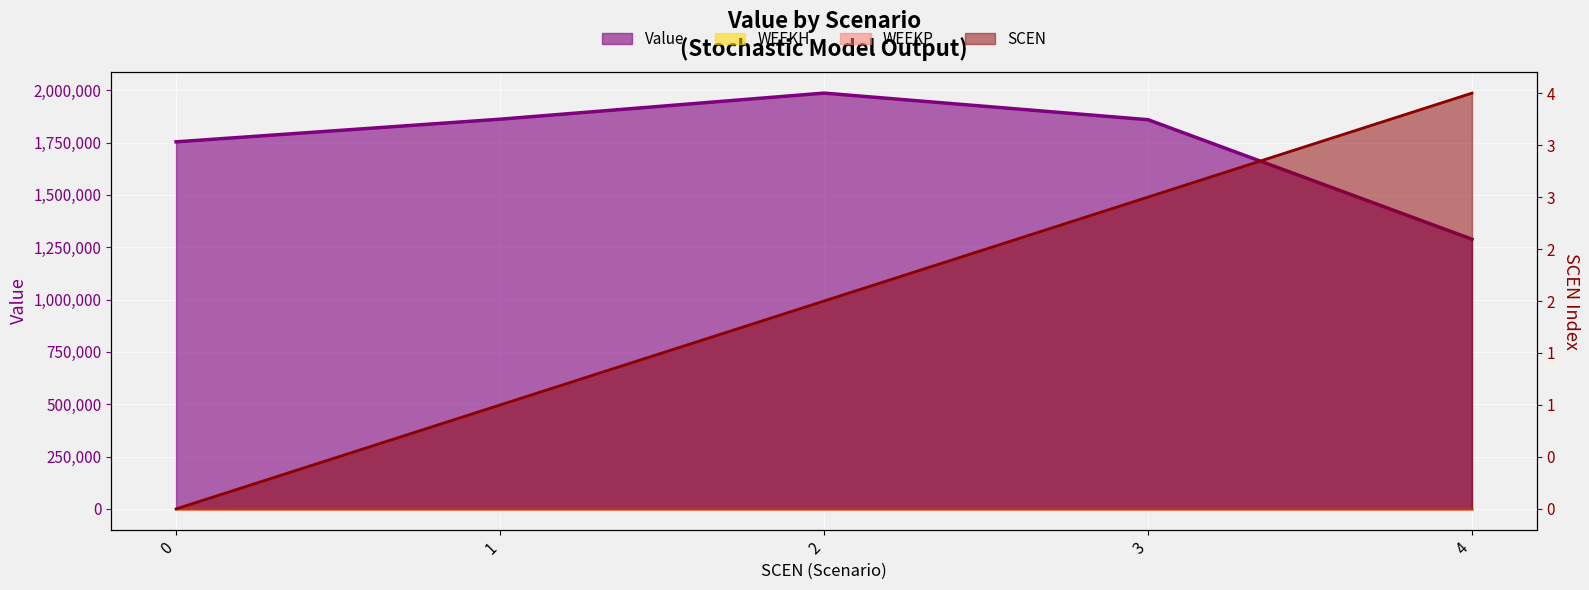

Which series has the largest total across all categories?

Value